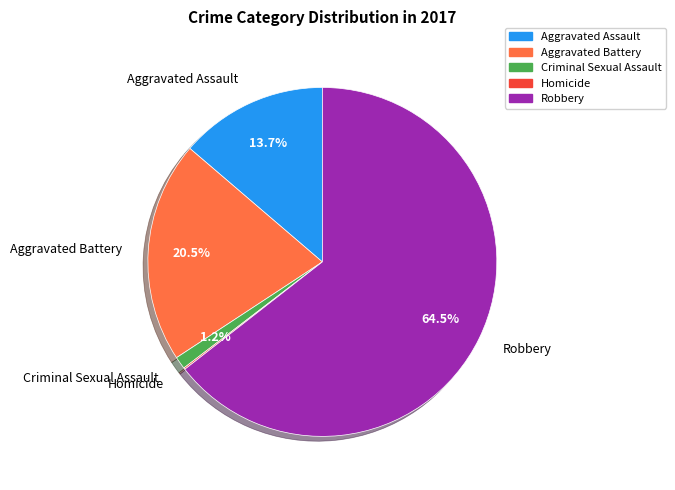

What is the largest slice in the pie chart?

Robbery